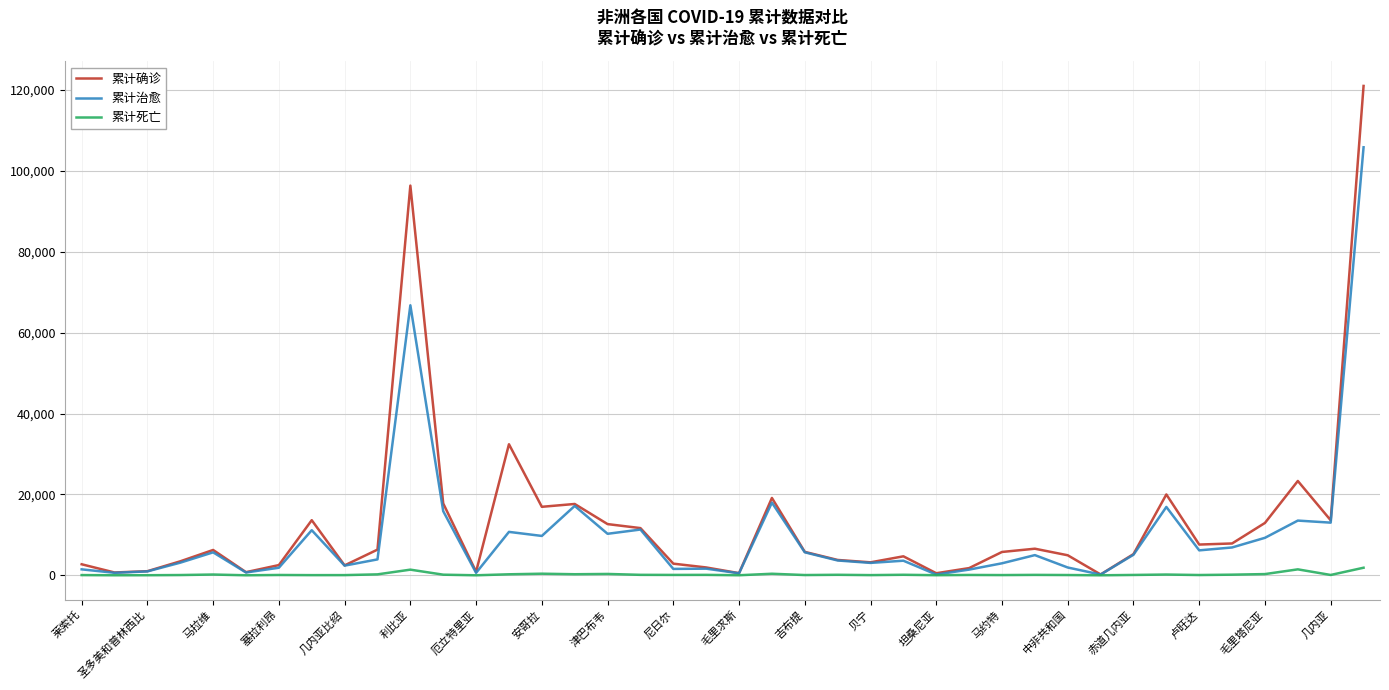

Which series has the widest spread of values?

累计确诊